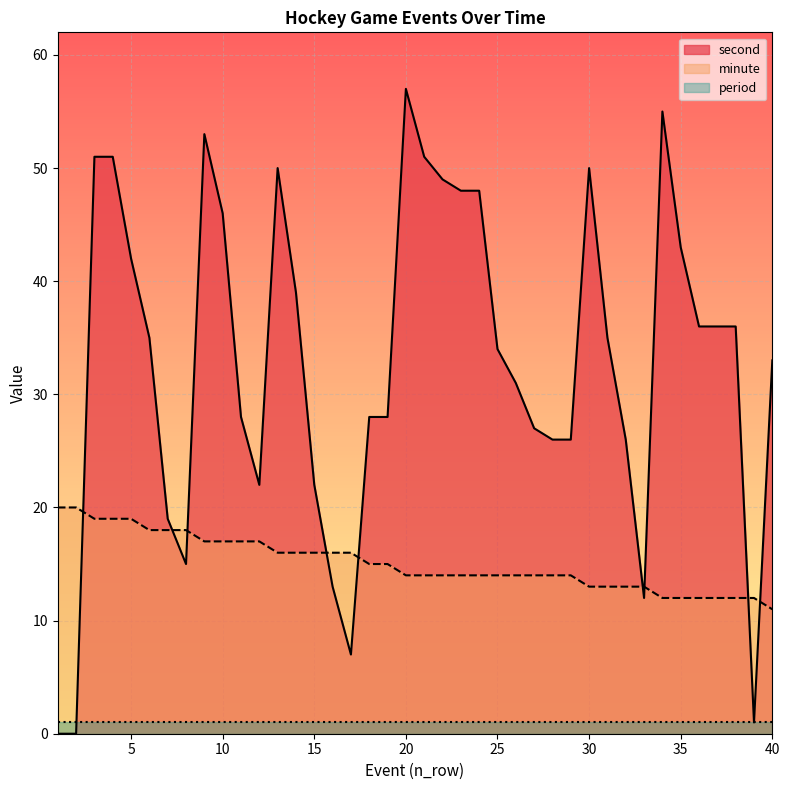

Which series has the largest total across all categories?

second